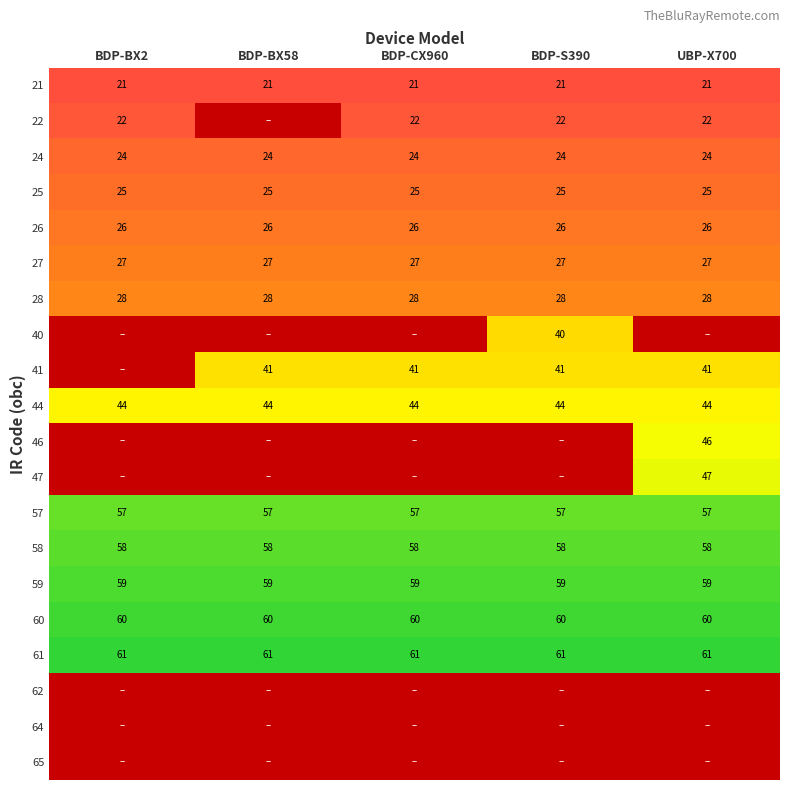

At which category is the sum across all series the highest?

UBP-X700